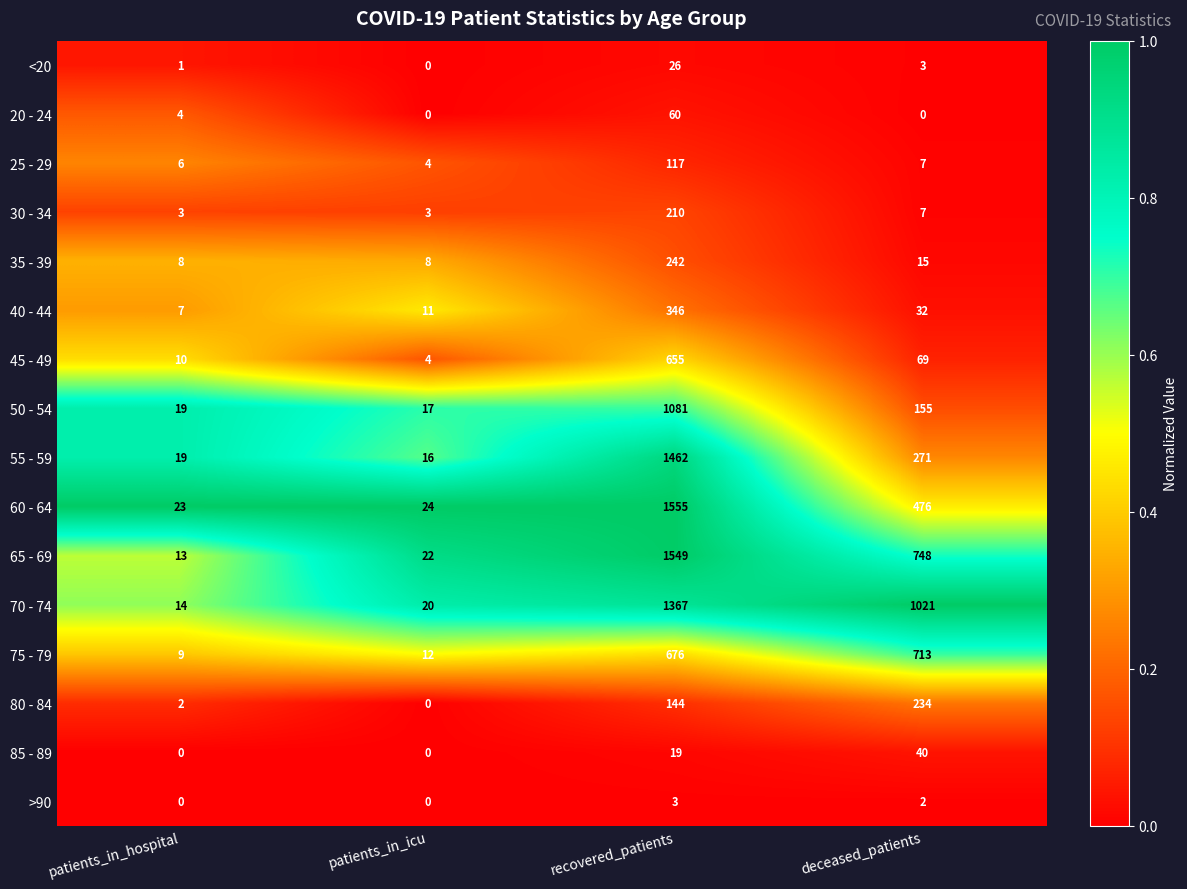

The 80 - 84 series shows 152 at patients_in_icu. True or false?

False